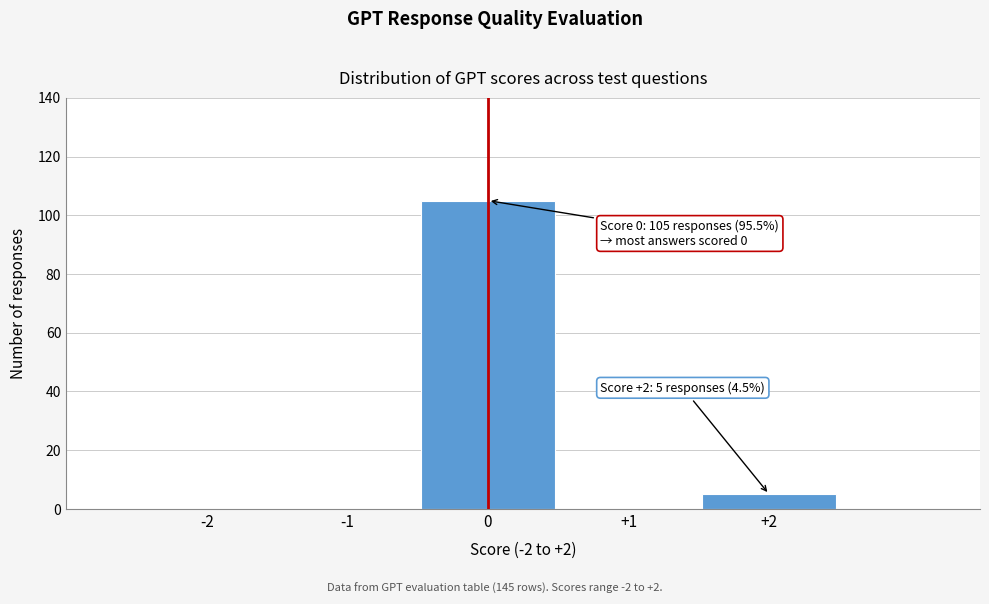

Reading left to right, what are all the values shown in this chart?

-2=0	-1=0	0=105	+1=0	+2=5